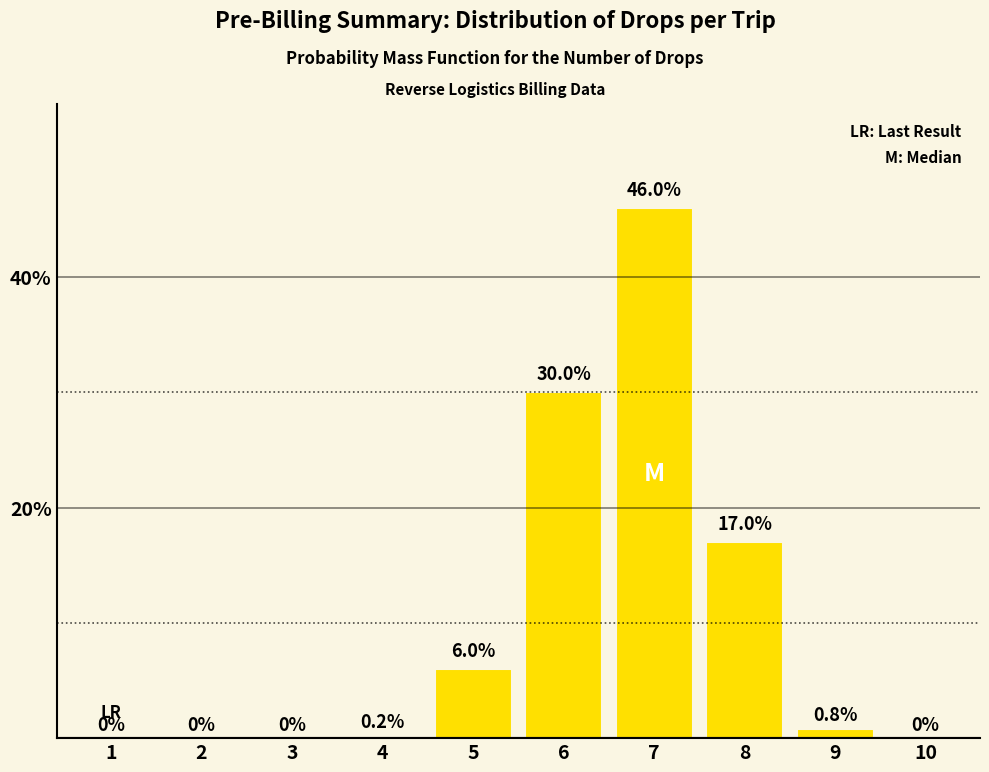

Reading right to left, list all the values displayed in this chart.

10=0.0	9=0.8	8=17.0	7=46.0	6=30.0	5=6.0	4=0.2	3=0.0	2=0.0	1=0.0